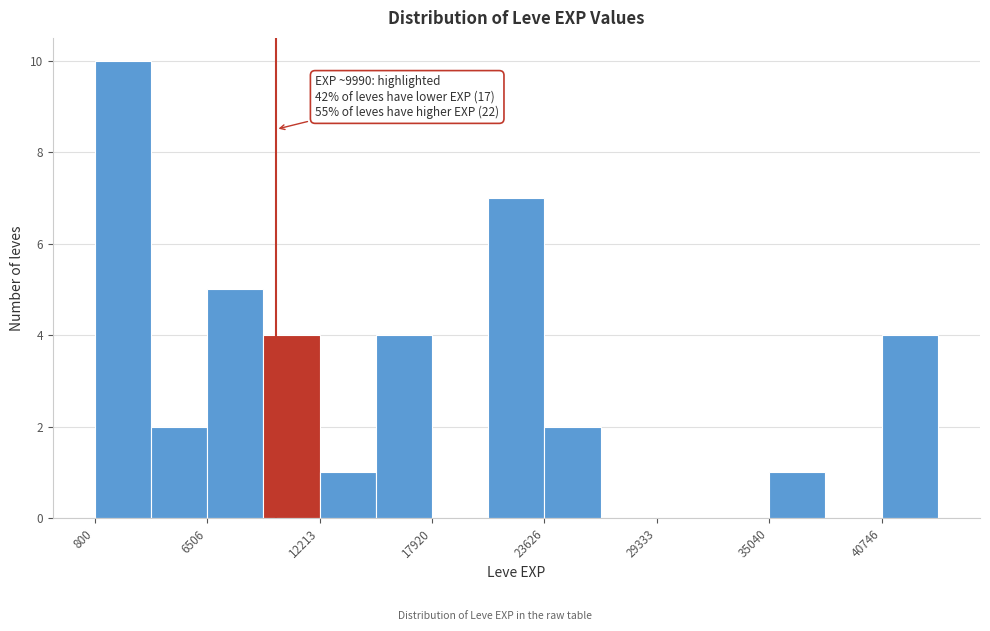

Read against the x-axis, roughly where is the centre of the tallest bar?

2000